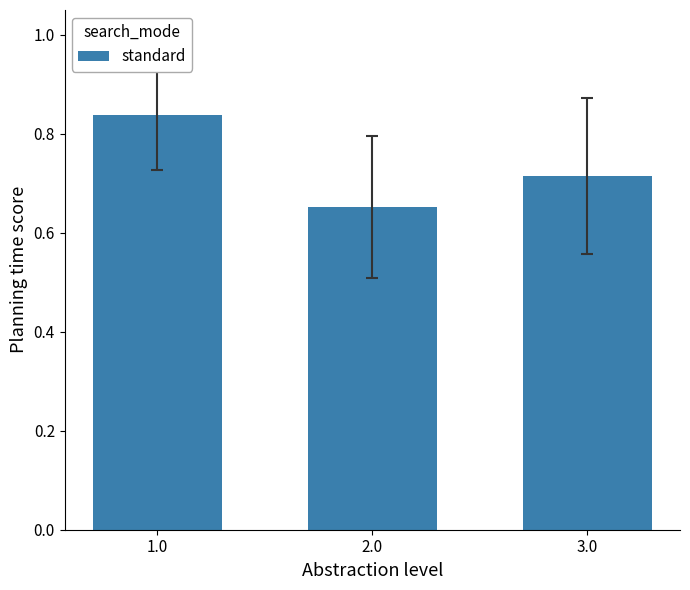

Is it true that the value at 1.0 is 0.6?

False